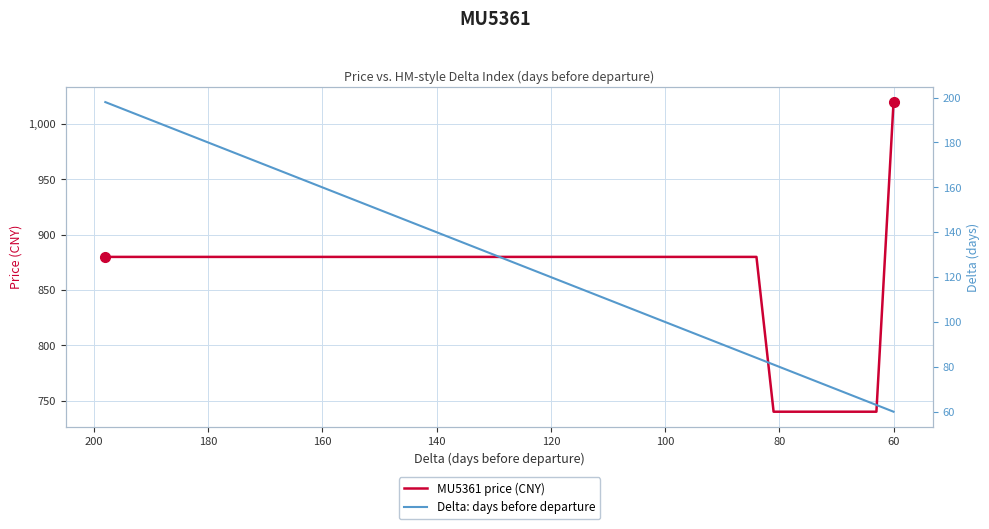

Is it true that MU5361 price (CNY) equals 1809 at 60?

False